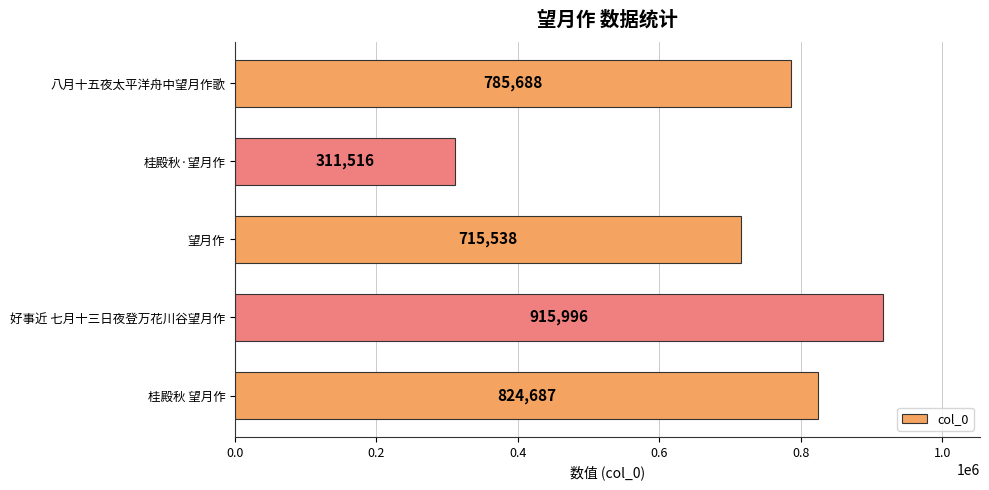

Reading bottom to top, what are all the values shown in this chart?

824687	915996	715538	311516	785688